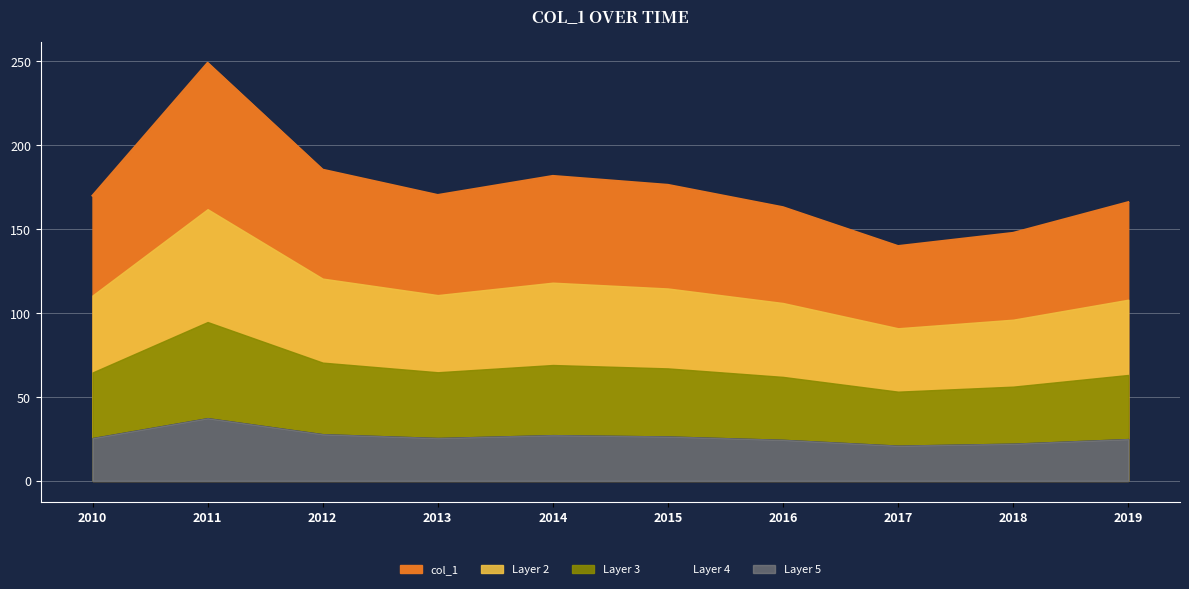

What is the change in value from 2010 to 2011?

+79.1